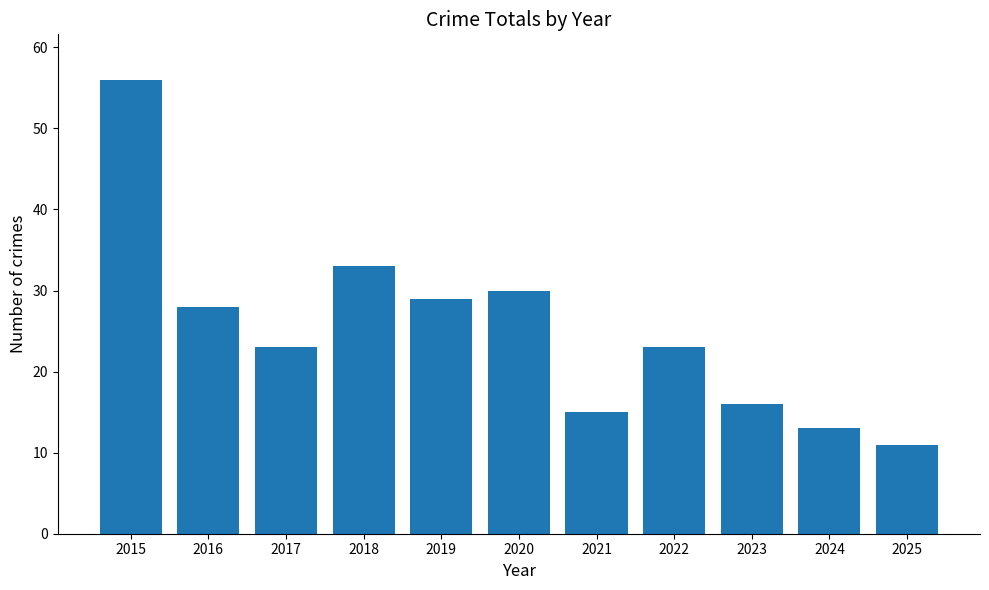

What is the value of the 8th bar from the left?

23